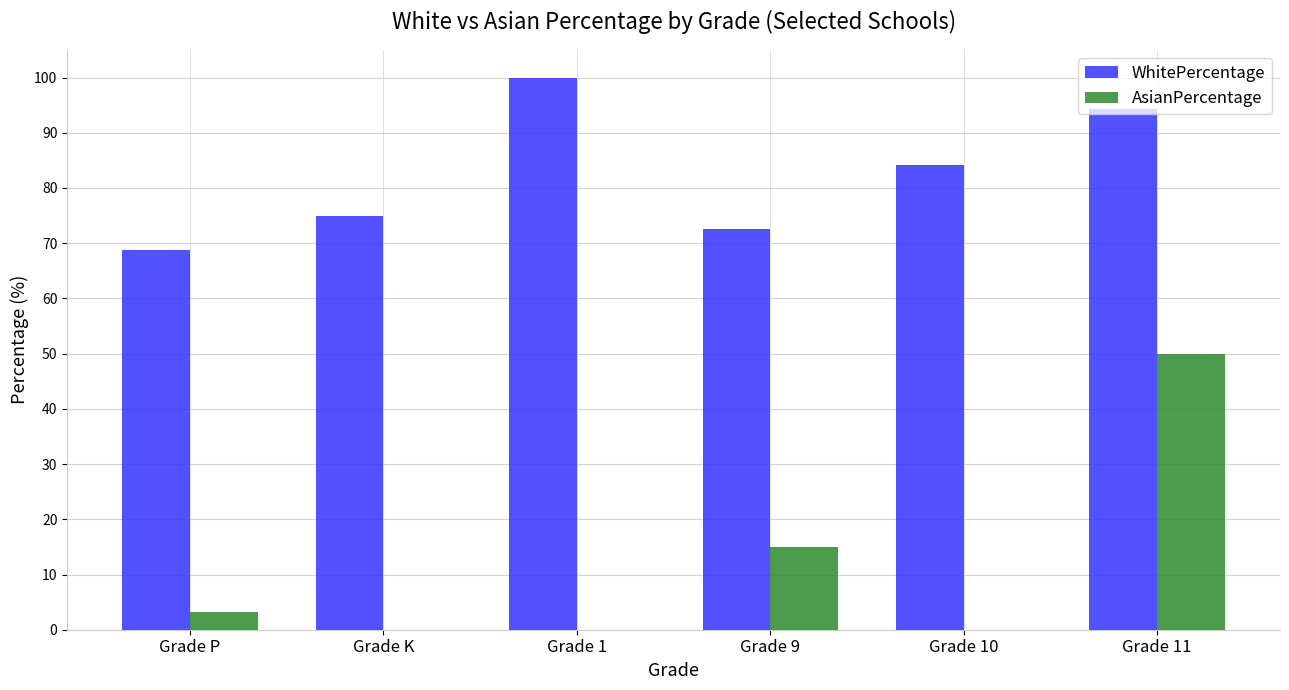

What is the spread (max minus min) of values at Grade 11?

44.3